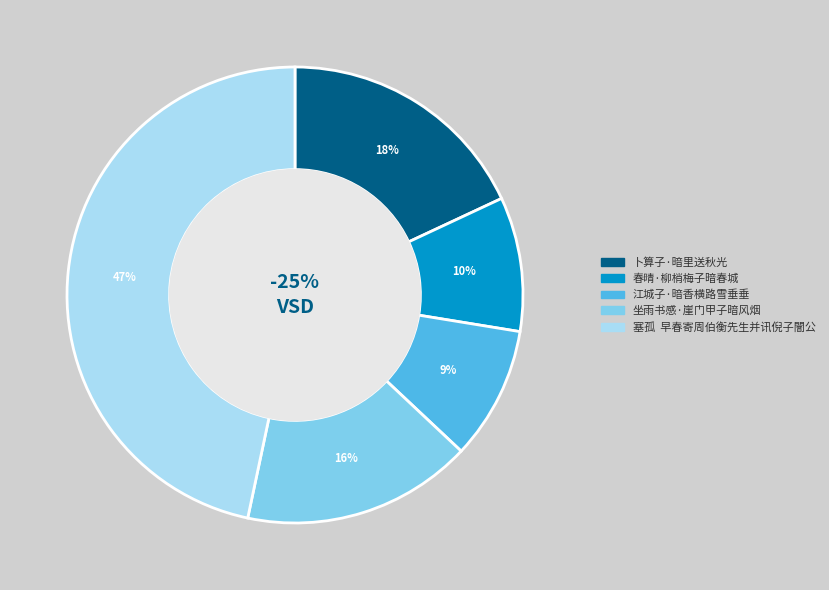

Is it true that 塞孤  早春寄周伯衡先生并讯倪子闇公 is 47% of the pie?

True